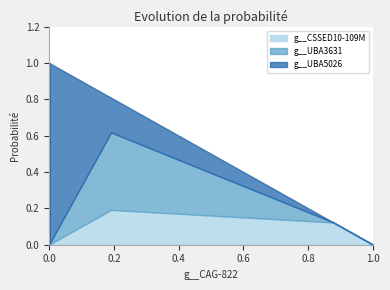

Count the number of data series in this chart.

3